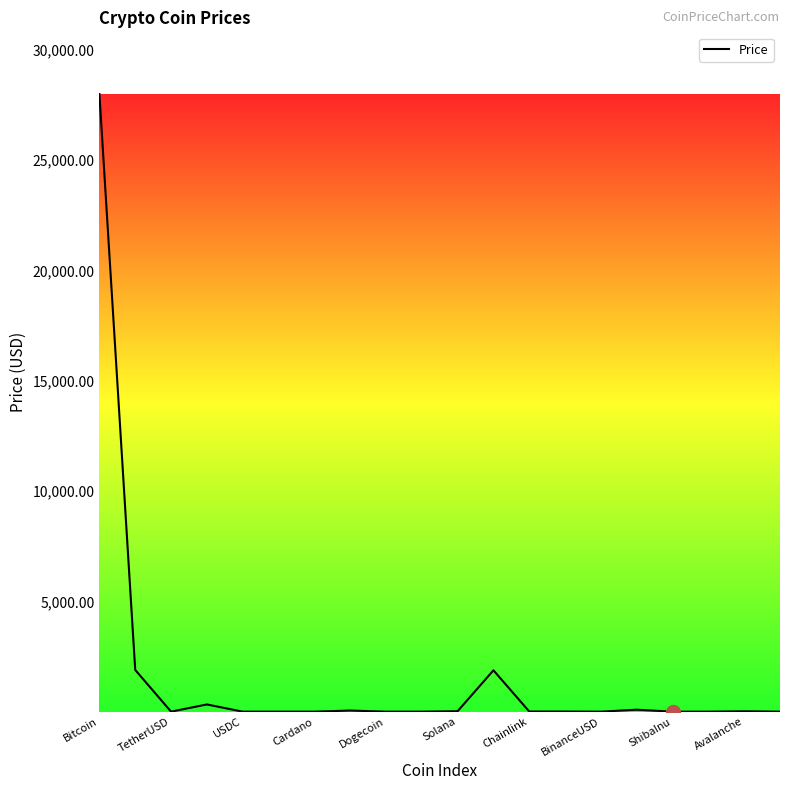

What is the maximum value shown in the chart?

27985.9